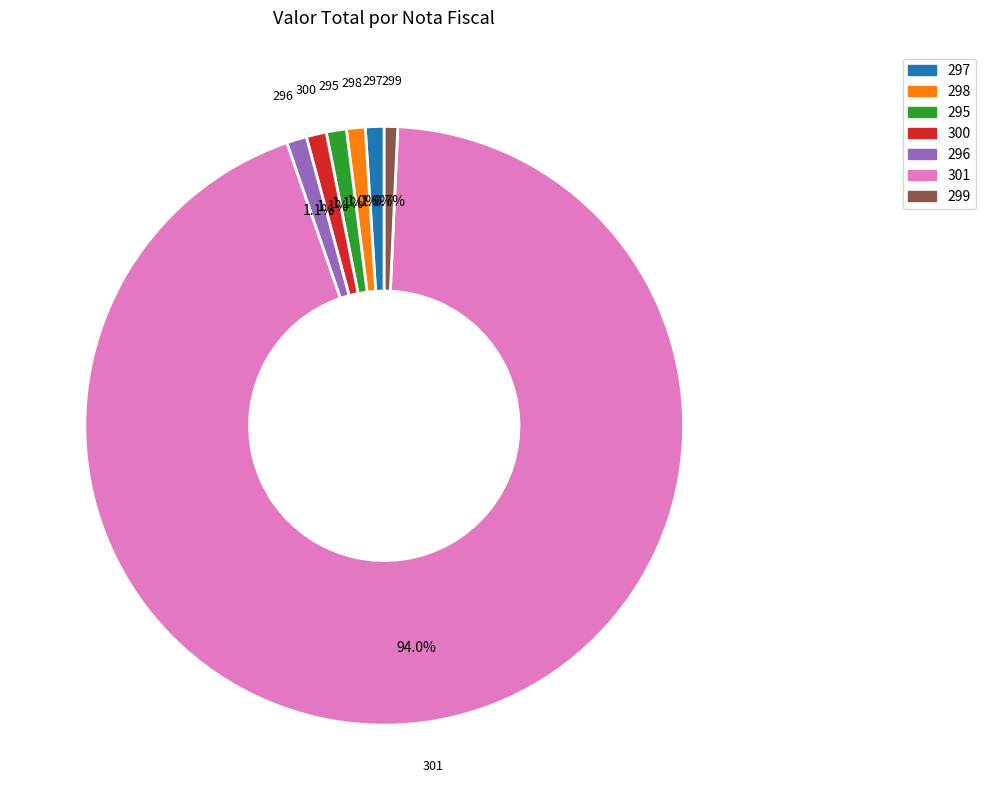

Which slice is the largest?

301